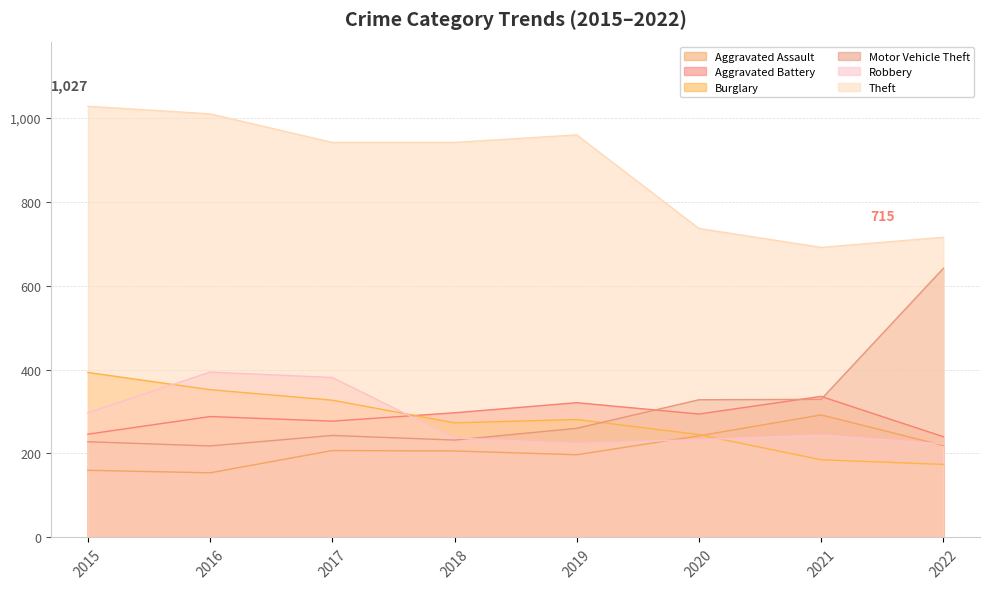

Count the number of categories in the chart.

8